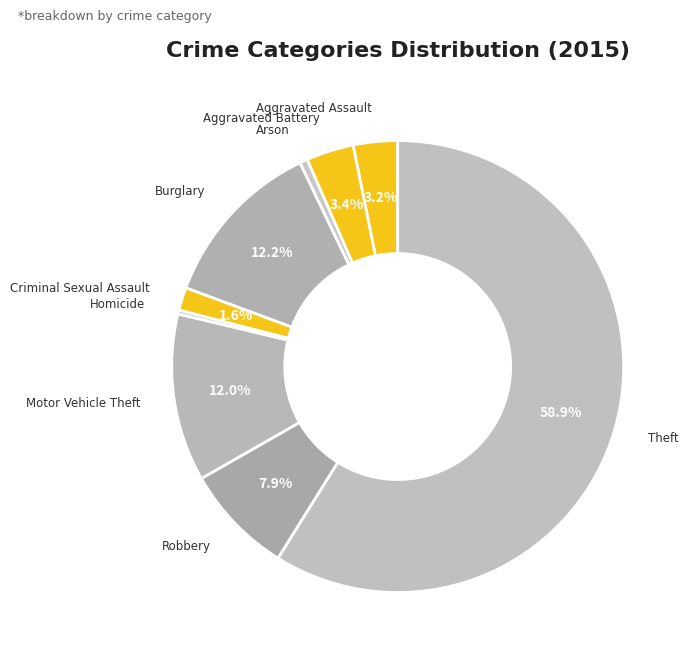

How many segments does this pie chart have?

9